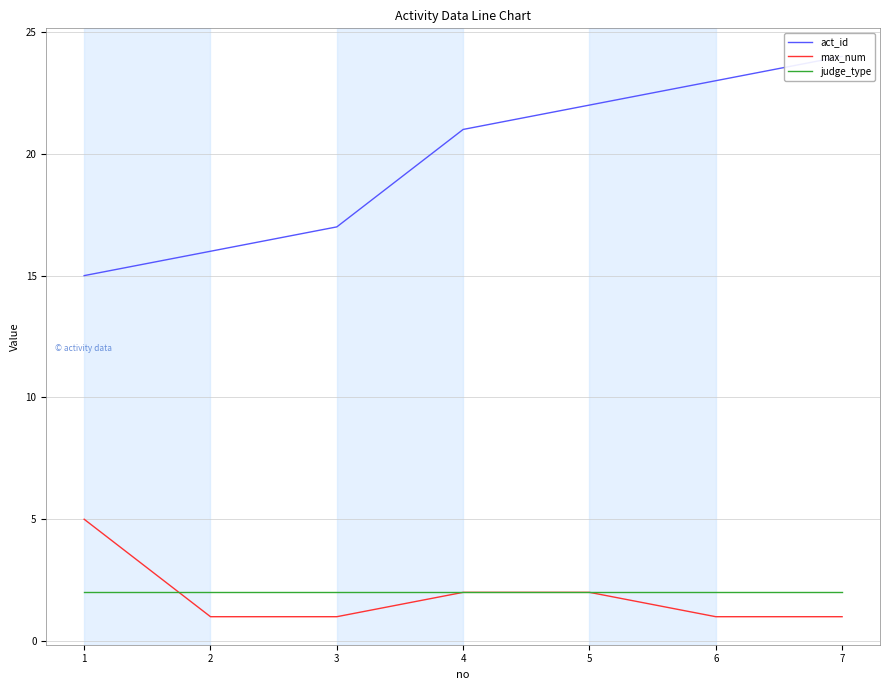

True or false: act_id and max_num cross at least once.

False